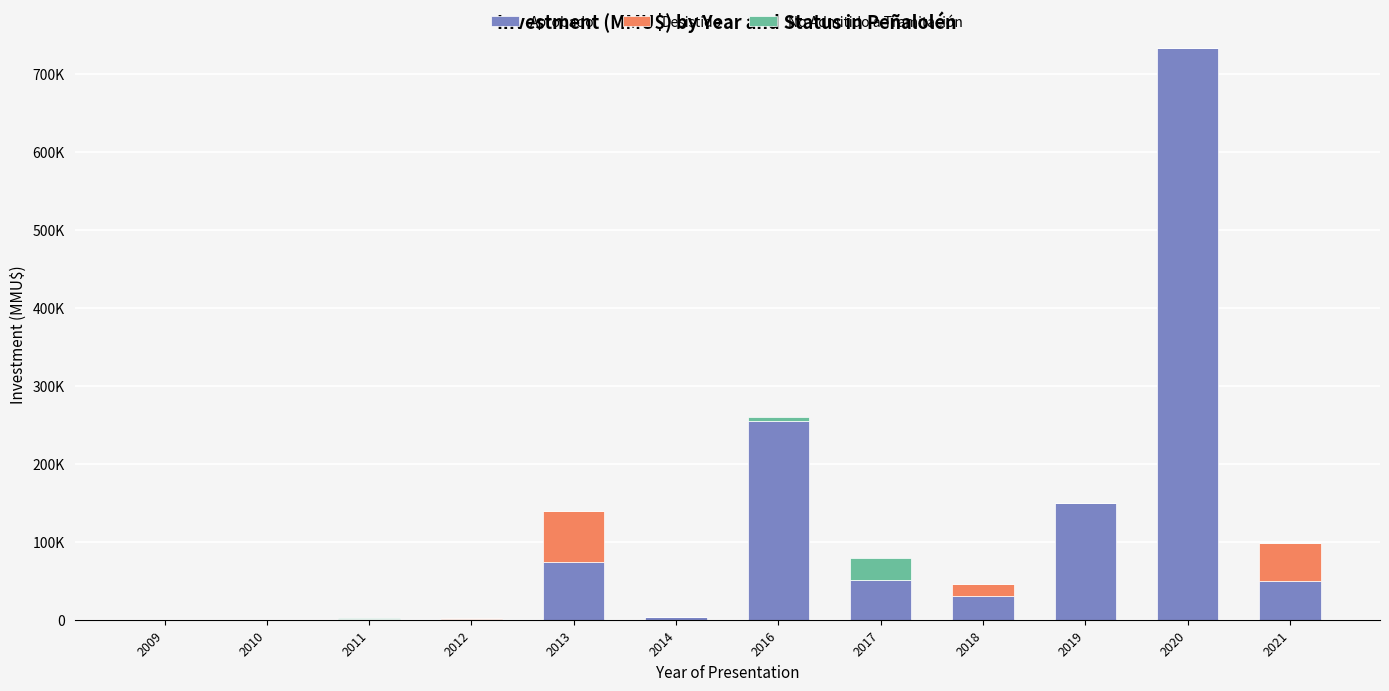

What are all the series names shown in the legend?

Aprobado, Desistido, No Admitido a Tramitación